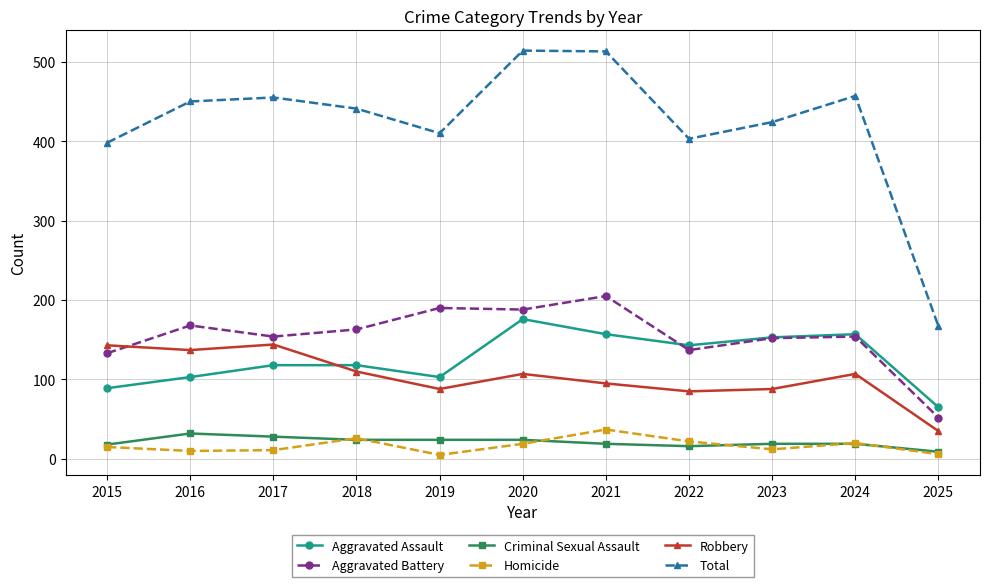

Which series changed the most between 2022 and 2025?

Total